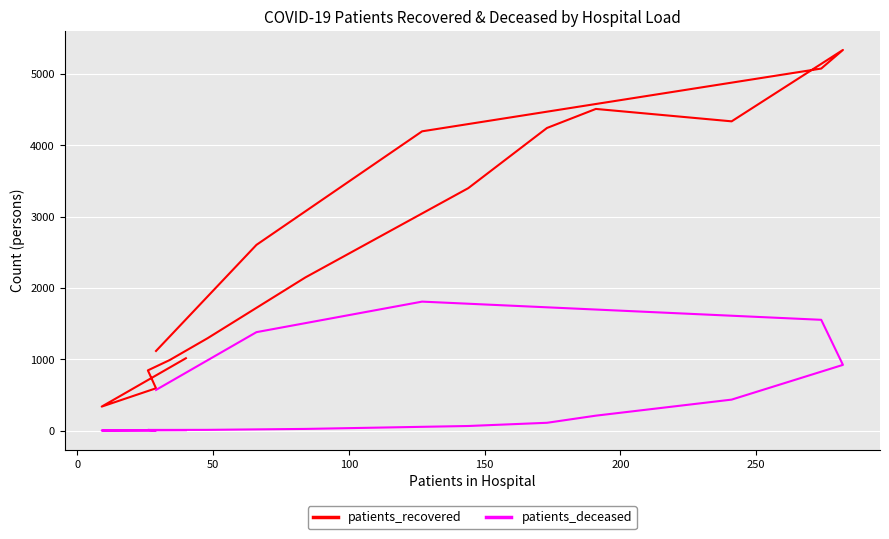

Which series has the largest range (max minus min)?

patients_recovered